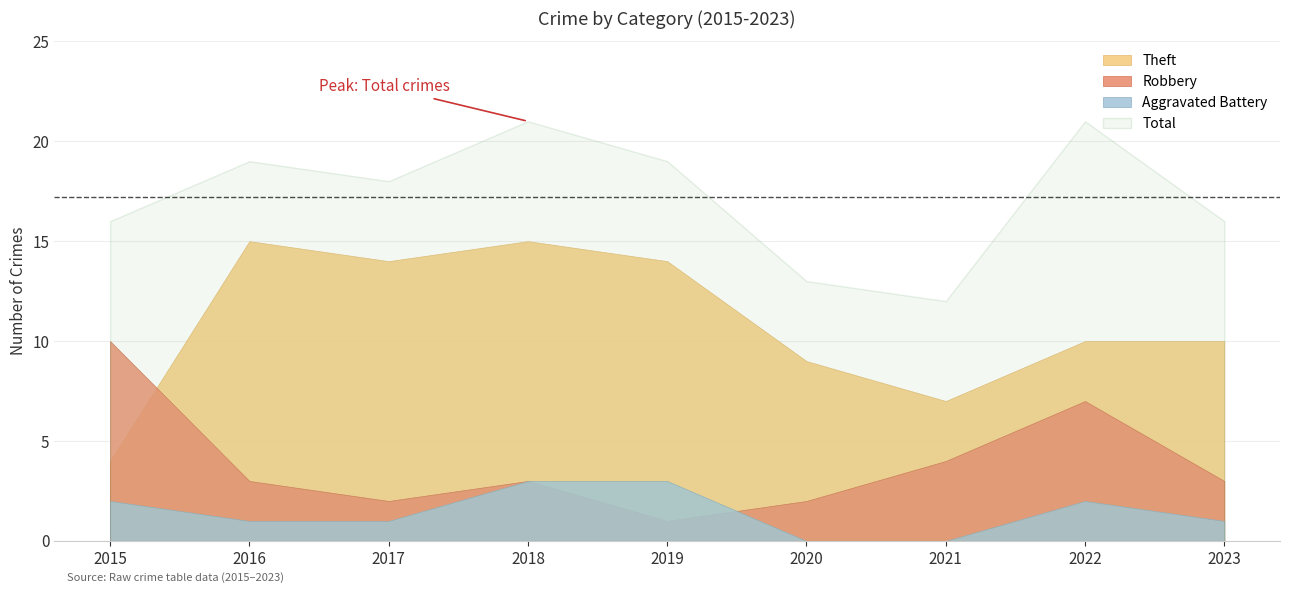

What is the maximum value shown in the chart?

21